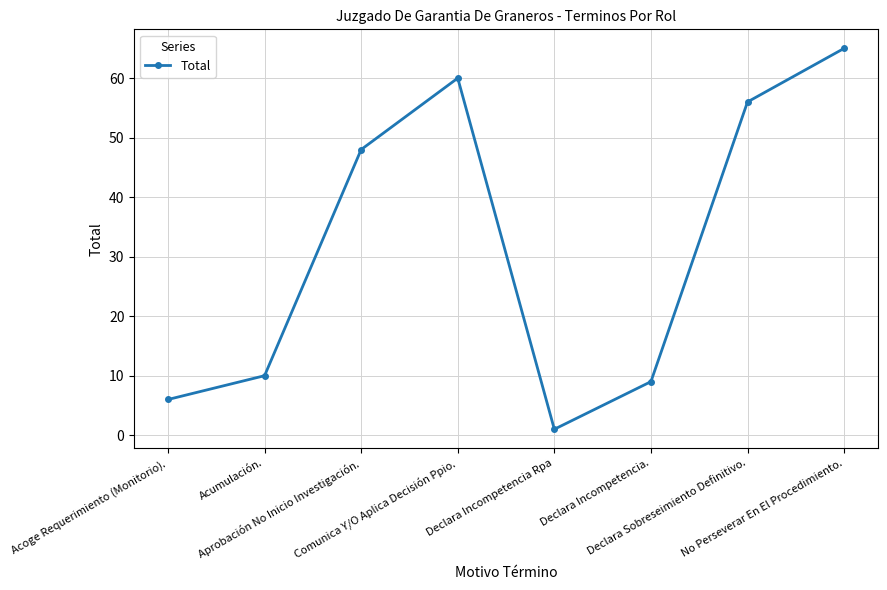

Where is the first local minimum?

Declara Incompetencia Rpa